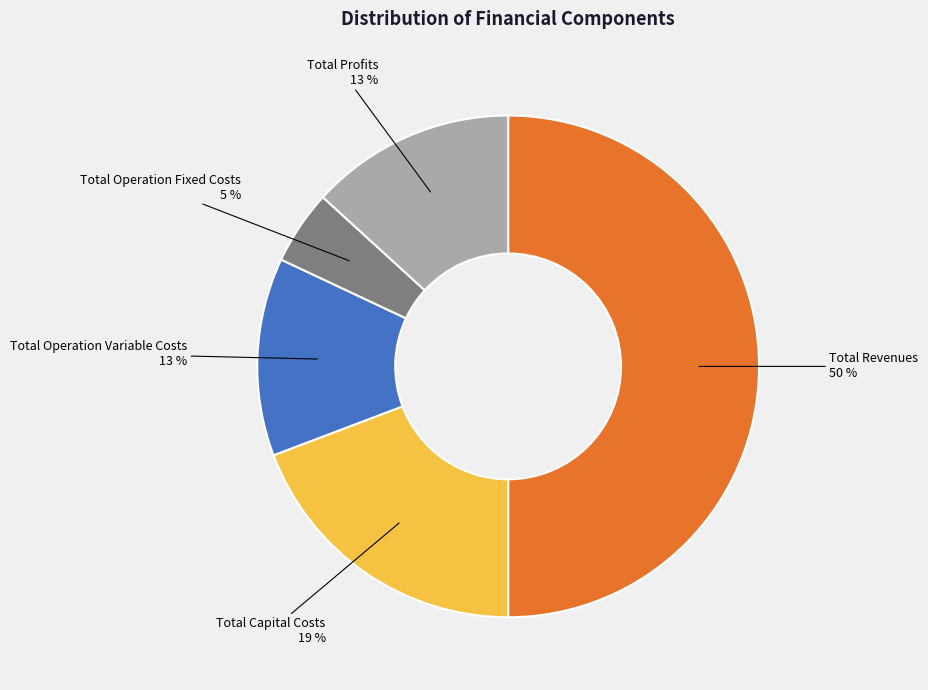

Which category has the smallest portion of the pie?

Total Operation Fixed Costs